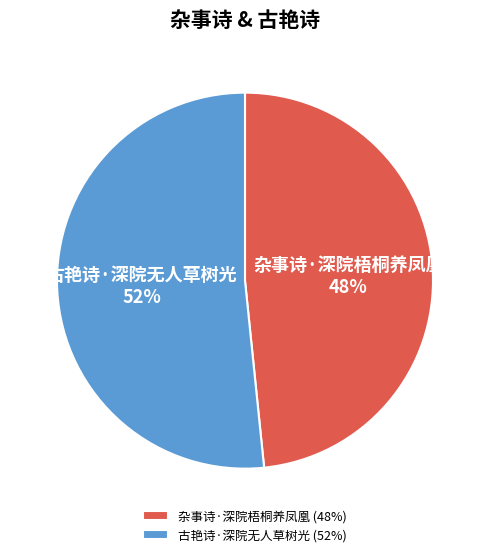

To the nearest percent, what portion does 古艳诗·深院无人草树光 represent?

52%